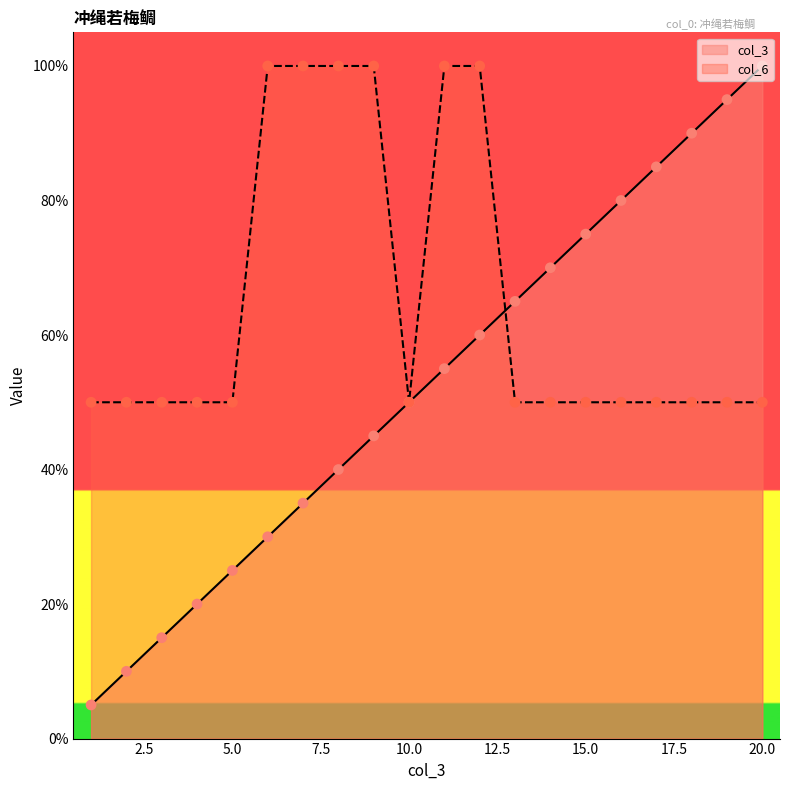

Which series has the largest Y range (max minus min)?

col_3